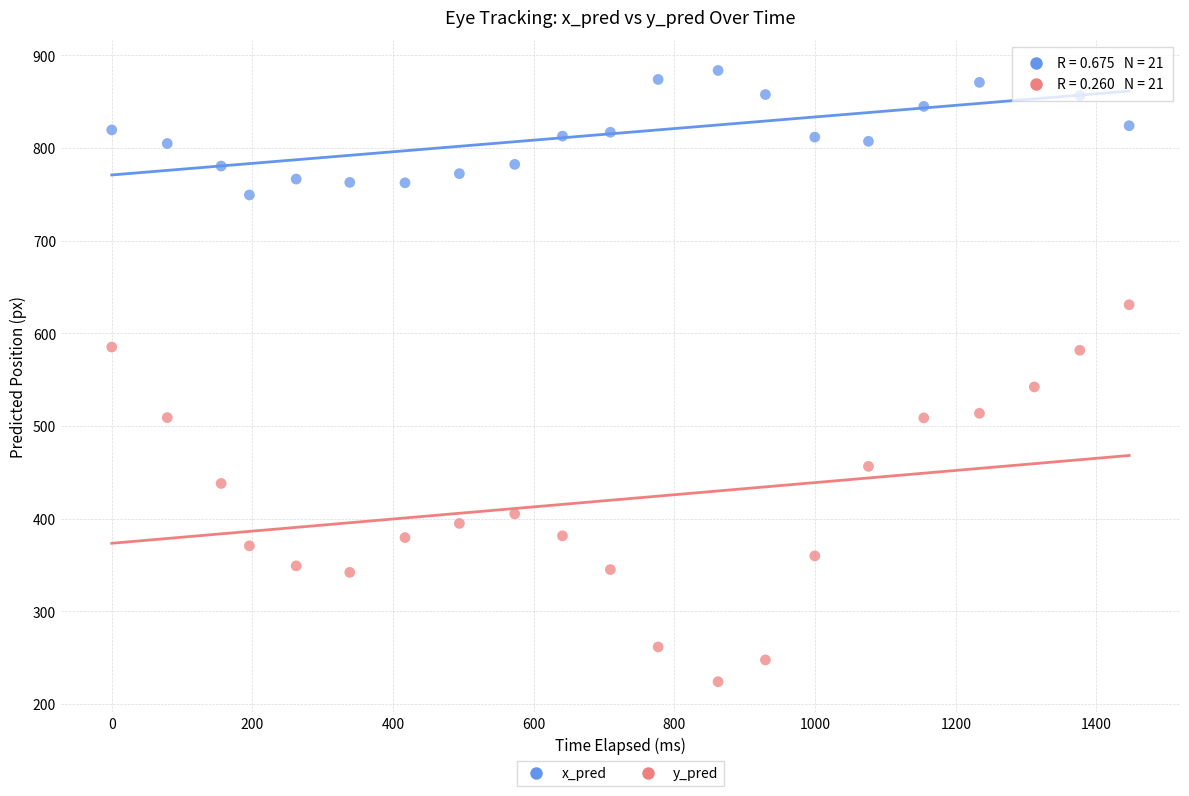

Which series has the largest Y range (max minus min)?

y_pred